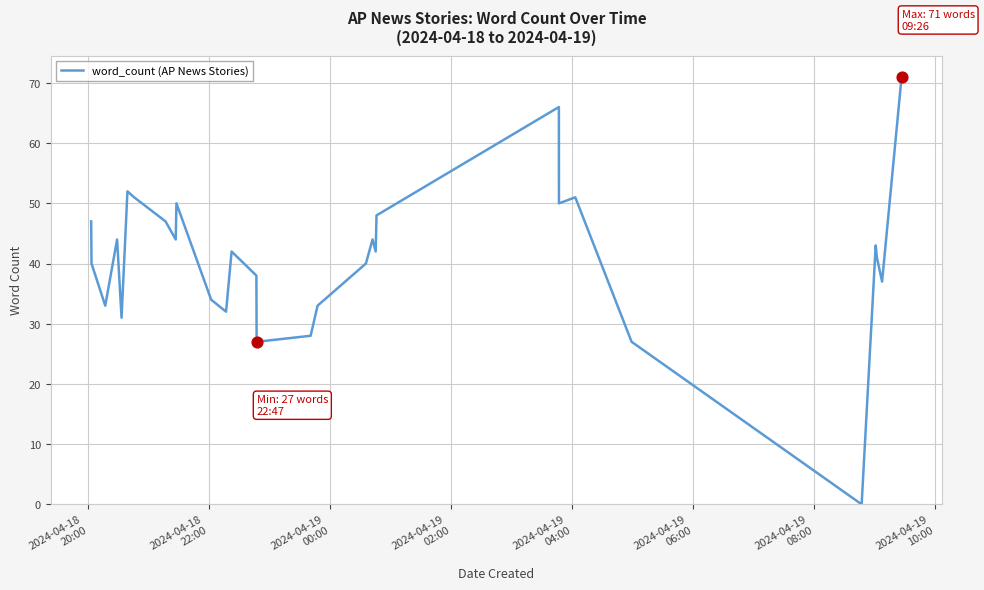

What is the greatest value displayed?

71